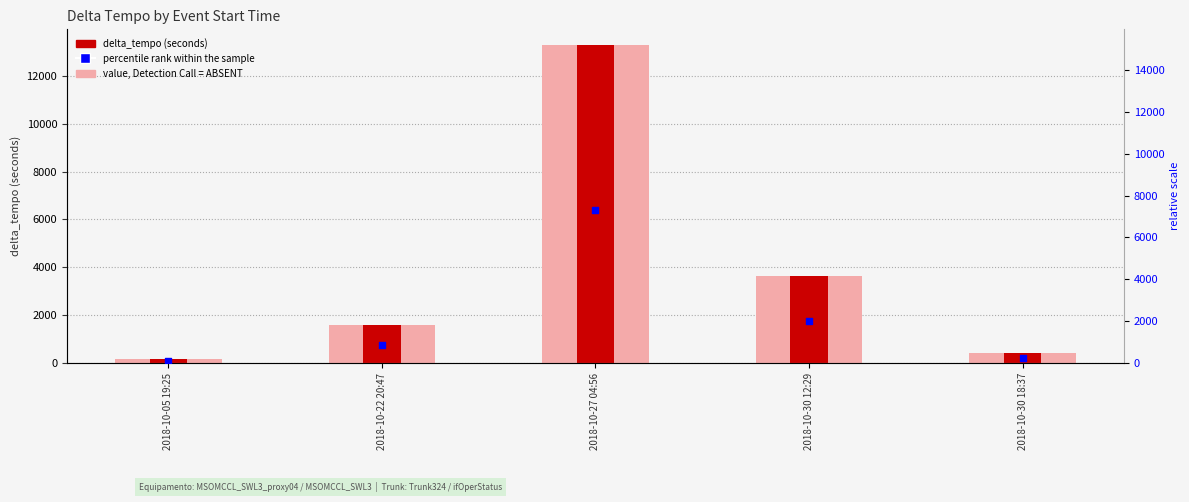

Which series has the largest total across all categories?

value, Detection Call = ABSENT